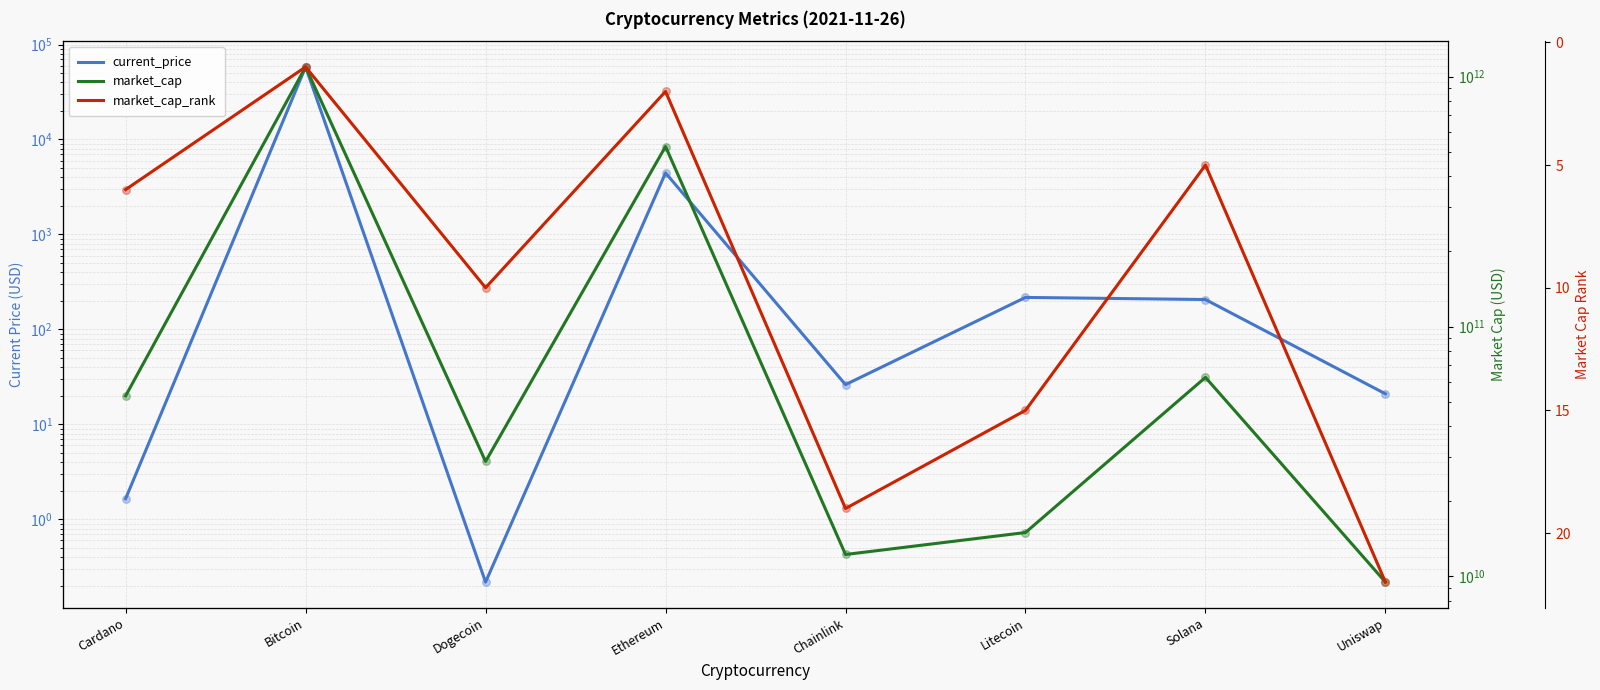

At how many categories does at least one series exceed 674072023623?

1